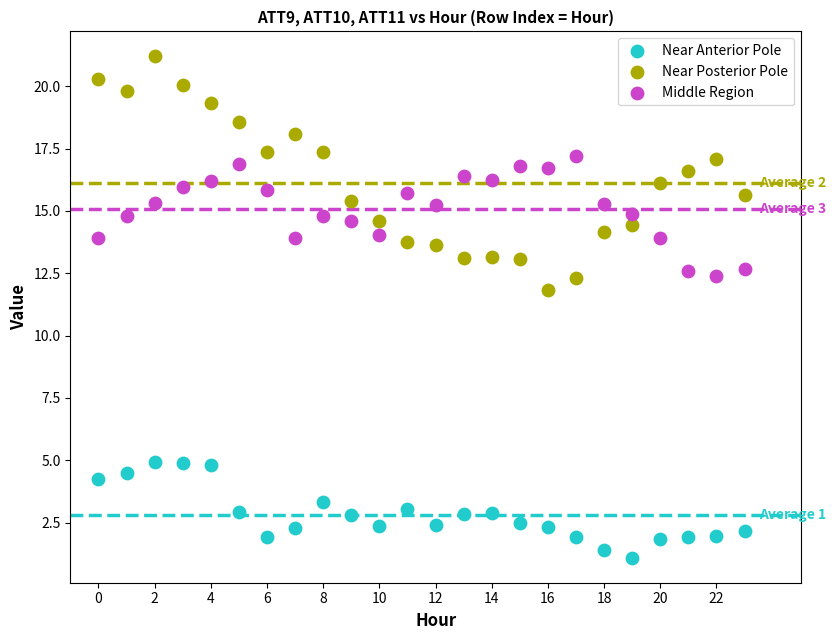

Which series has the largest Y range (max minus min)?

Near Posterior Pole